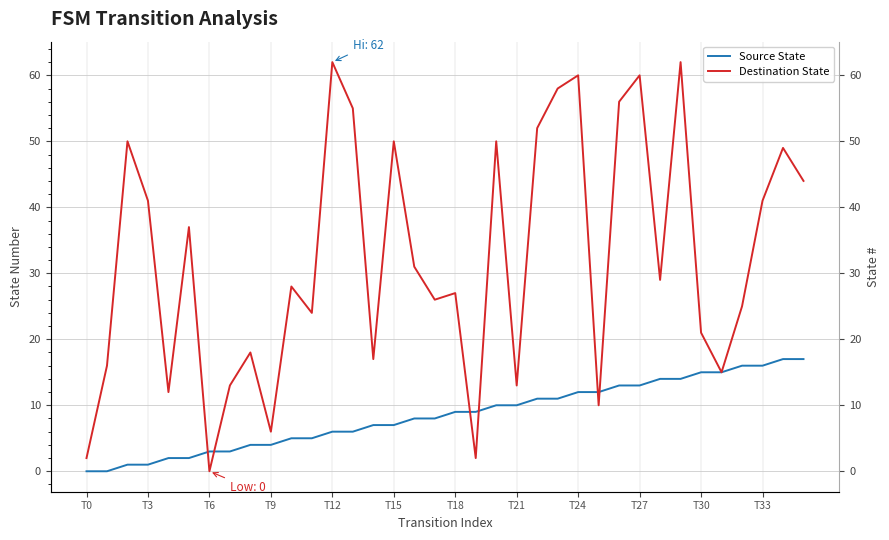

Reading right to left, list all the values displayed in this chart.

Source State: 17	17	16	16	15	15	14	14	13	13	12	12	11	11	10	10	9	9	8	8	7	7	6	6	5	5	4	4	3	3	2	2	1	1	0	0
Destination State: 44	49	41	25	15	21	62	29	60	56	10	60	58	52	13	50	2	27	26	31	50	17	55	62	24	28	6	18	13	0	37	12	41	50	16	2